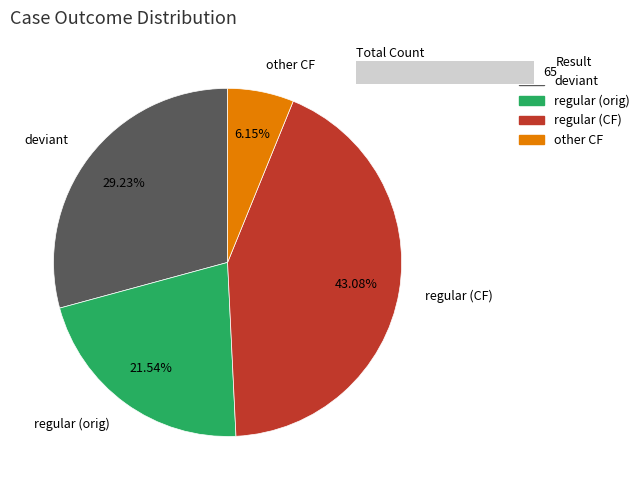

True or false: Counterfactual accounts for 49% of the total.

True